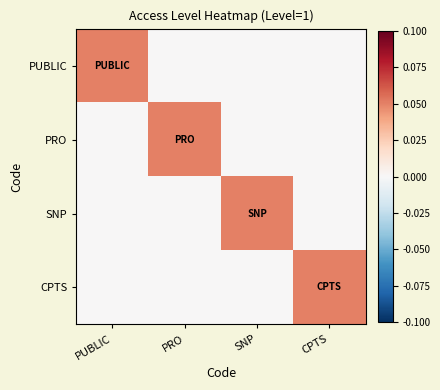

Rank the series by their maximum value, from highest to lowest.

PUBLIC, PRO, SNP, CPTS